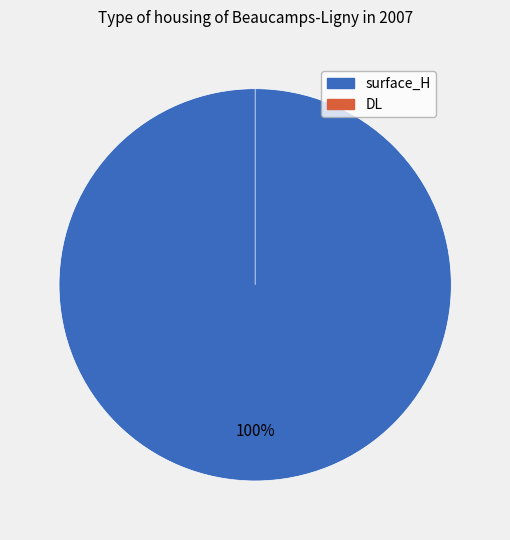

How many segments does this pie chart have?

2